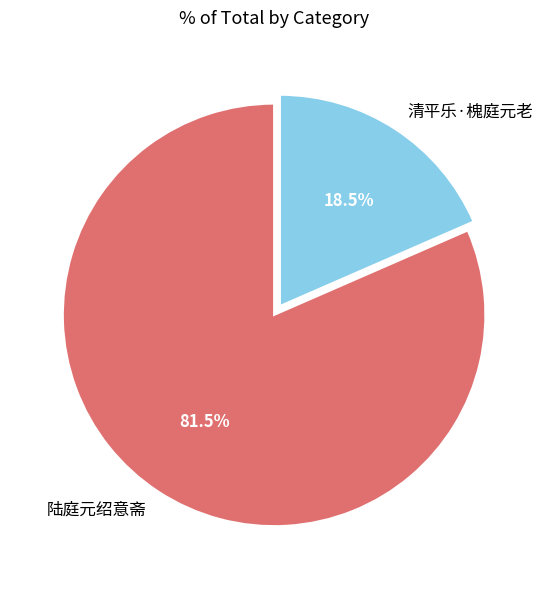

How many slices are in this pie chart?

2